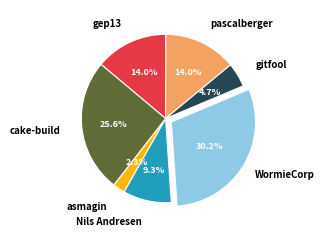

Count the number of slices in the pie.

7